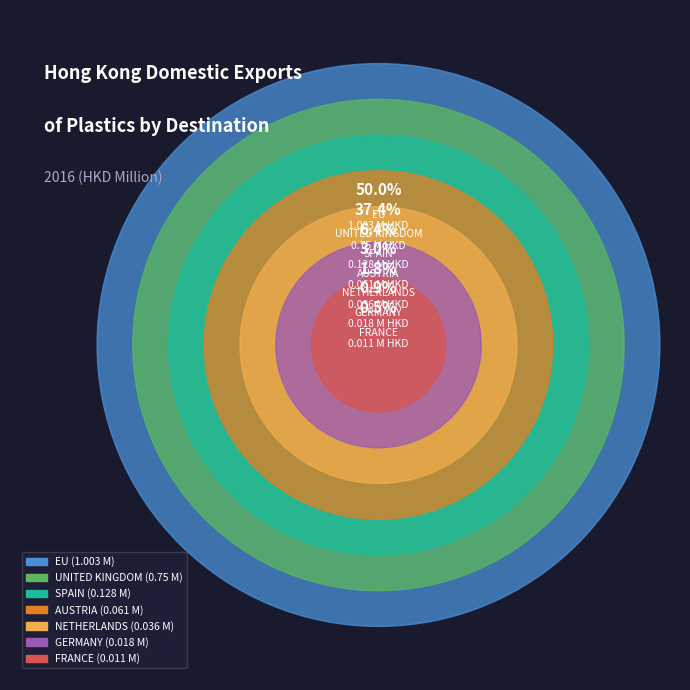

Is the sum of AUSTRIA and NETHERLANDS greater than half?

No